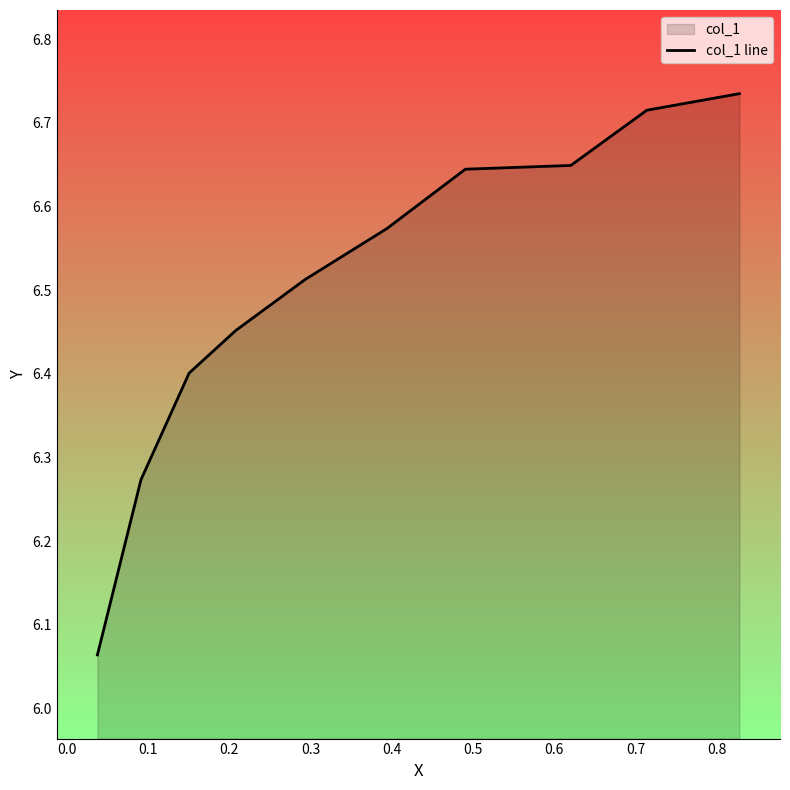

How many lines are shown in the chart?

1